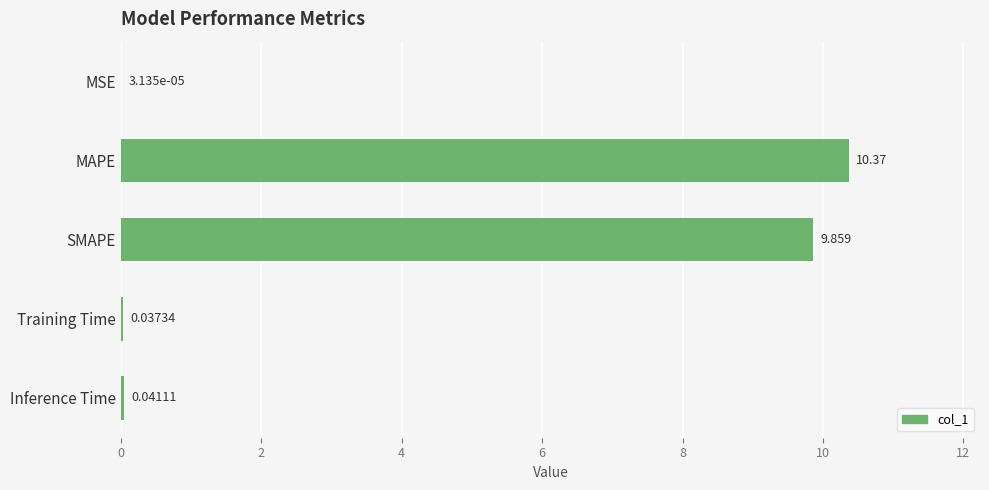

At which label is the value closest to 5?

SMAPE